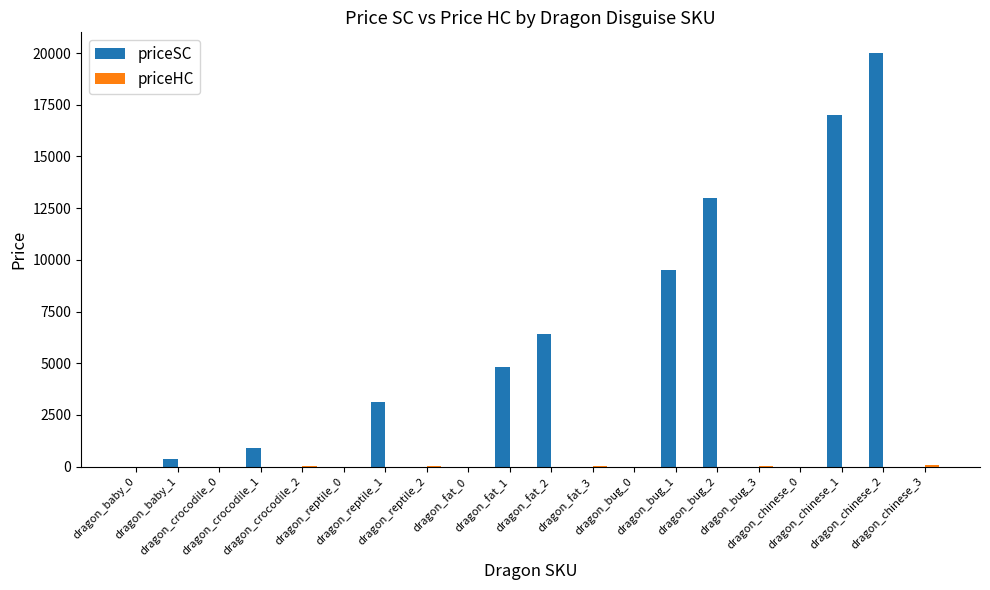

Which series has the largest total across all categories?

priceSC